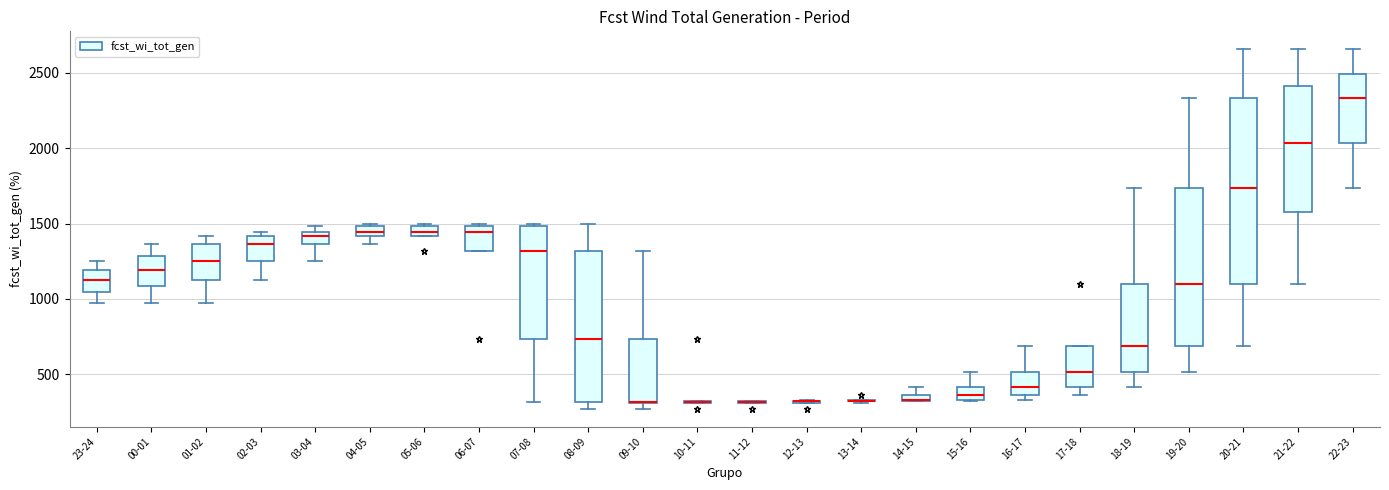

Which box is the tallest, from its lower edge to its upper edge?

20-21